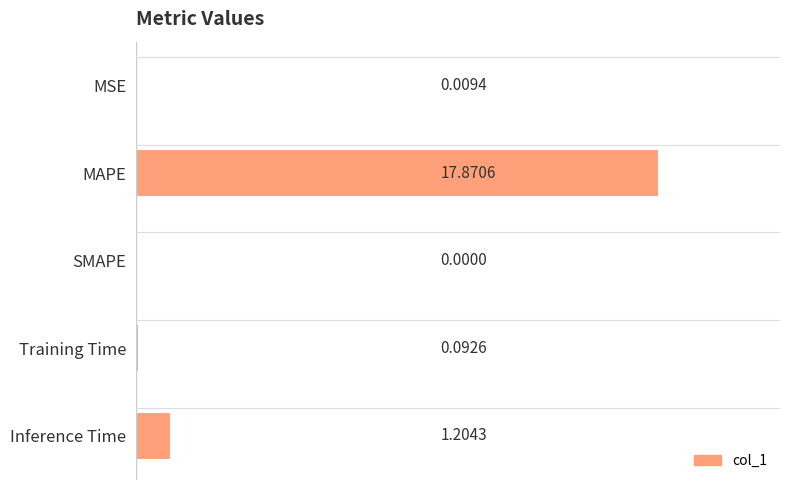

At which label is the value closest to 8?

Inference Time